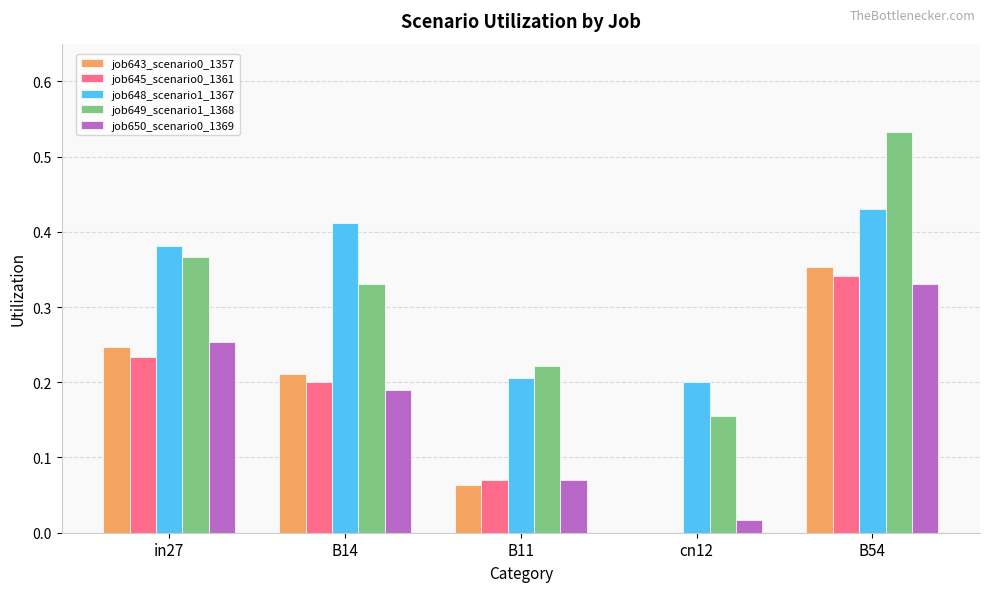

Is it true that job648_scenario1_1367 equals 0.3 at B54?

False